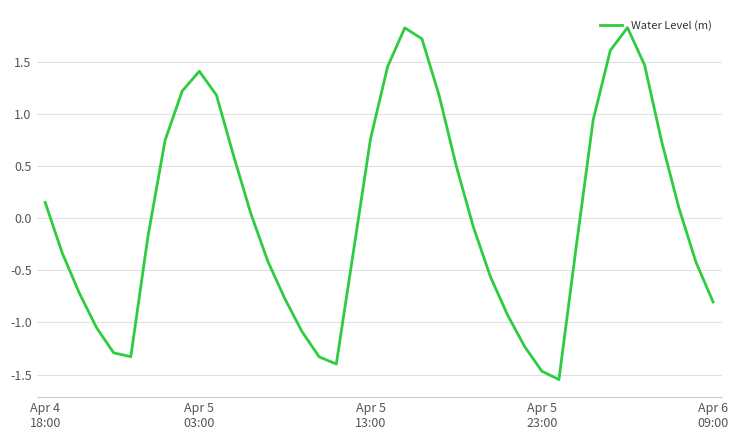

What is the greatest value displayed?

1.8